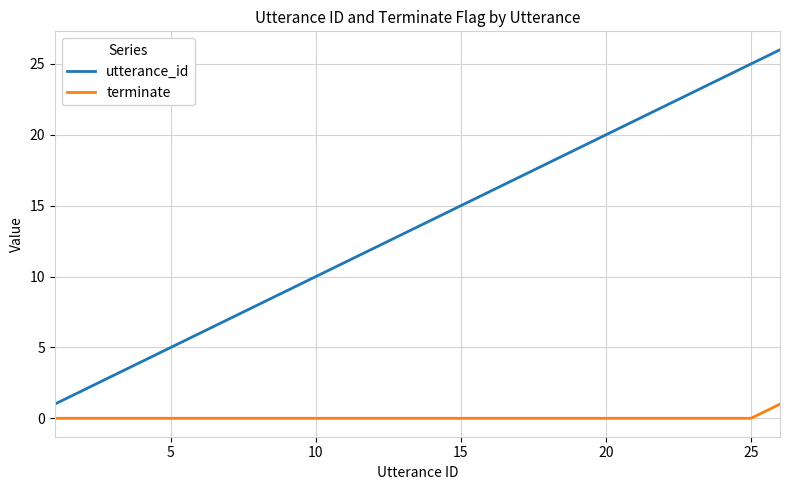

True or false: terminate and utterance_id cross at least once.

False